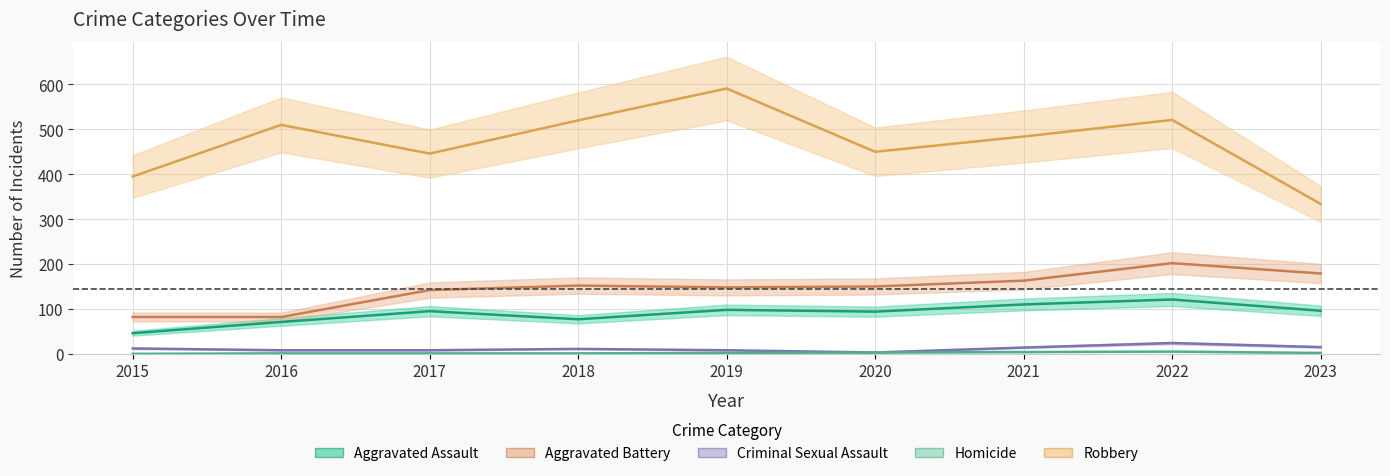

List the series in order of their peak value, highest first.

Robbery, Aggravated Battery, Aggravated Assault, Criminal Sexual Assault, Homicide